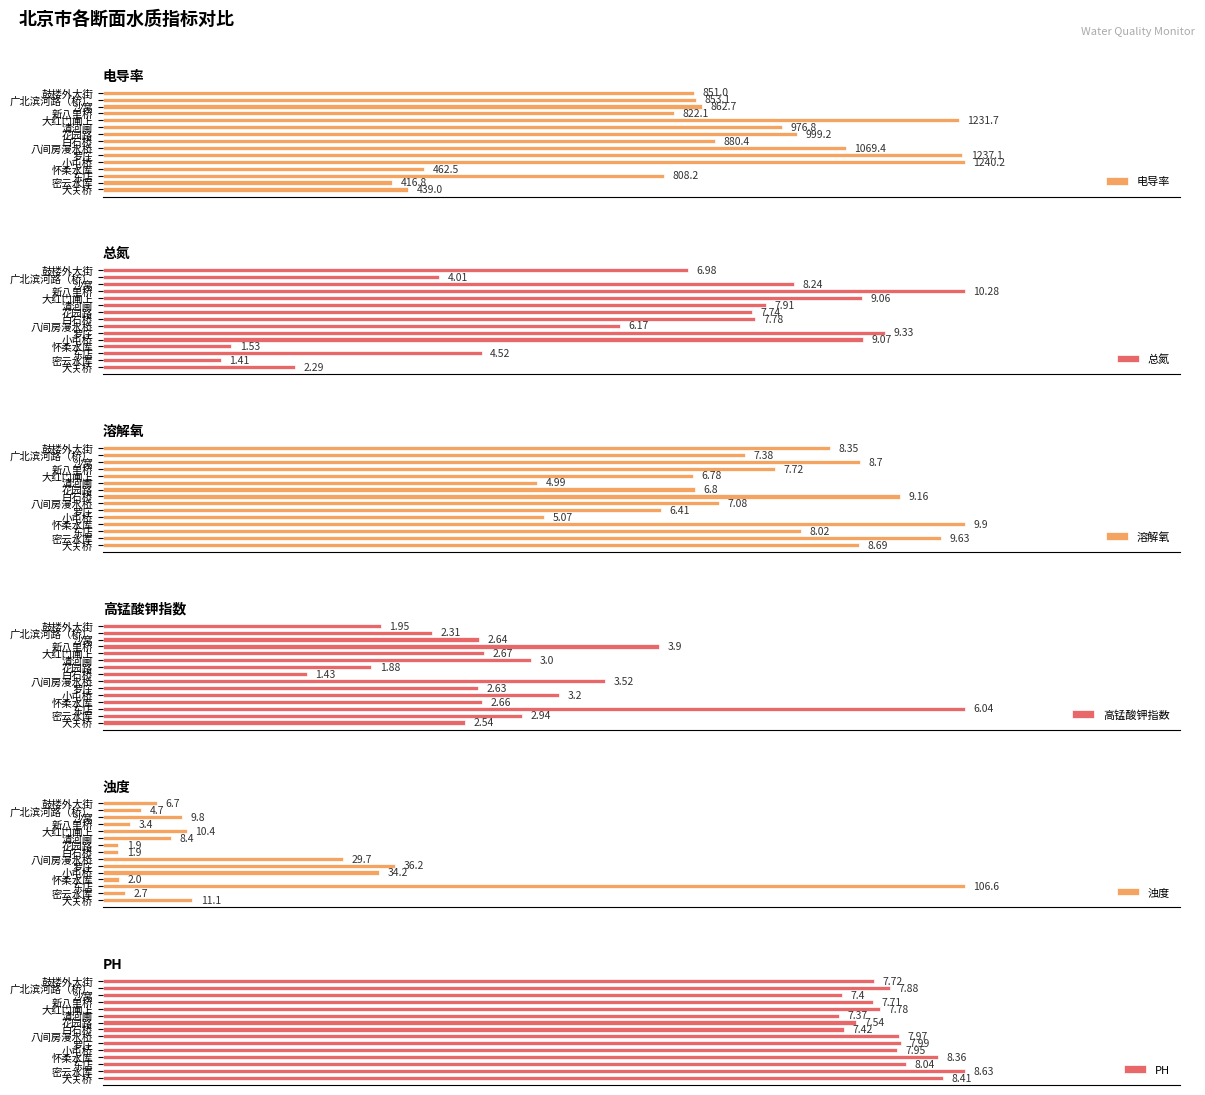

List the series in order of their peak value, highest first.

电导率, 浊度, 总氮, 溶解氧, PH, 高锰酸钾指数